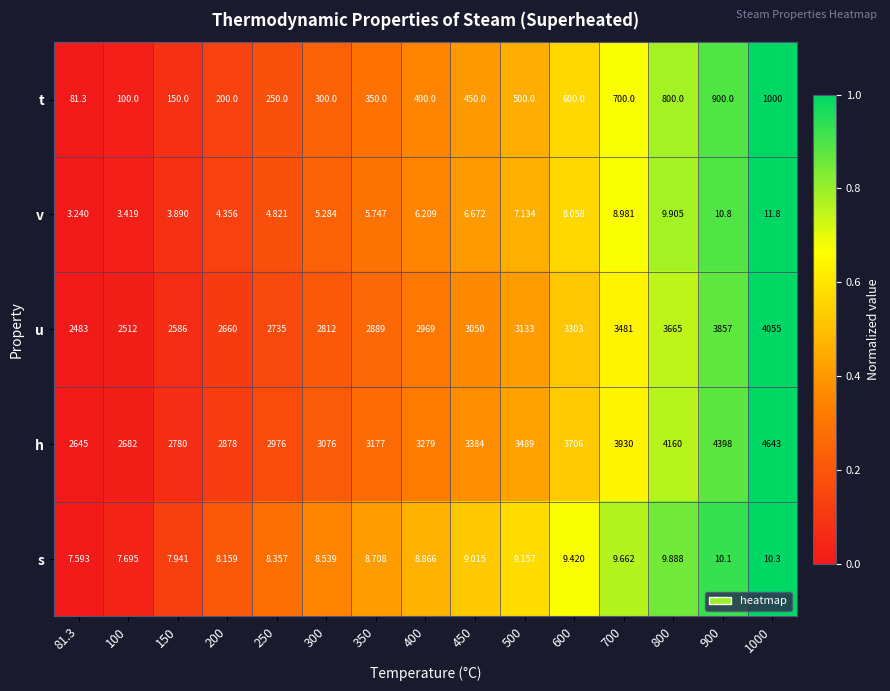

Which series changed the most between 200 and 700?

h